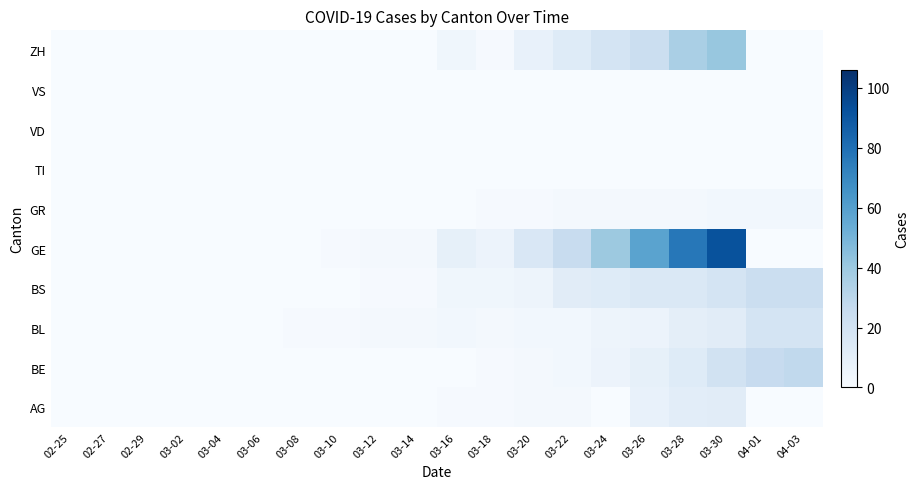

Reading left to right, what are all the values shown in this chart?

AG: 02-25=0	02-27=0	02-29=0	03-02=0	03-04=0	03-06=0	03-08=0	03-10=0	03-12=0	03-14=0	03-16=1	03-18=1	03-20=2	03-22=2	03-24=0	03-26=8	03-28=11	03-30=12	04-01=0	04-03=0
BE: 02-25=0	02-27=0	02-29=0	03-02=0	03-04=0	03-06=0	03-08=0	03-10=0	03-12=0	03-14=0	03-16=0	03-18=1	03-20=2	03-22=3	03-24=6	03-26=9	03-28=13	03-30=20	04-01=26	04-03=28
BL: 02-25=0	02-27=0	02-29=0	03-02=0	03-04=0	03-06=0	03-08=1	03-10=1	03-12=2	03-14=2	03-16=3	03-18=2	03-20=3	03-22=3	03-24=5	03-26=6	03-28=10	03-30=12	04-01=19	04-03=19
BS: 02-25=0	02-27=0	02-29=0	03-02=0	03-04=0	03-06=0	03-08=0	03-10=0	03-12=1	03-14=1	03-16=4	03-18=4	03-20=5	03-22=12	03-24=13	03-26=15	03-28=15	03-30=19	04-01=24	04-03=24
GE: 02-25=0	02-27=0	02-29=0	03-02=0	03-04=0	03-06=0	03-08=0	03-10=1	03-12=2	03-14=2	03-16=9	03-18=6	03-20=16	03-22=25	03-24=40	03-26=58	03-28=77	03-30=92	04-01=0	04-03=0
GR: 02-25=0	02-27=0	02-29=0	03-02=0	03-04=0	03-06=0	03-08=0	03-10=0	03-12=0	03-14=0	03-16=0	03-18=1	03-20=1	03-22=2	03-24=2	03-26=2	03-28=2	03-30=3	04-01=3	04-03=3
TI: 02-25=0	02-27=0	02-29=0	03-02=0	03-04=0	03-06=0	03-08=0	03-10=0	03-12=0	03-14=0	03-16=0	03-18=0	03-20=0	03-22=0	03-24=0	03-26=0	03-28=0	03-30=0	04-01=0	04-03=0
VD: 02-25=0	02-27=0	02-29=0	03-02=0	03-04=0	03-06=0	03-08=0	03-10=0	03-12=0	03-14=0	03-16=0	03-18=0	03-20=0	03-22=0	03-24=0	03-26=0	03-28=0	03-30=0	04-01=0	04-03=0
VS: 02-25=0	02-27=0	02-29=0	03-02=0	03-04=0	03-06=0	03-08=0	03-10=0	03-12=0	03-14=0	03-16=0	03-18=0	03-20=0	03-22=0	03-24=0	03-26=0	03-28=0	03-30=0	04-01=0	04-03=0
ZH: 02-25=0	02-27=0	02-29=0	03-02=0	03-04=0	03-06=0	03-08=0	03-10=0	03-12=0	03-14=0	03-16=4	03-18=1	03-20=8	03-22=13	03-24=19	03-26=24	03-28=36	03-30=41	04-01=0	04-03=0